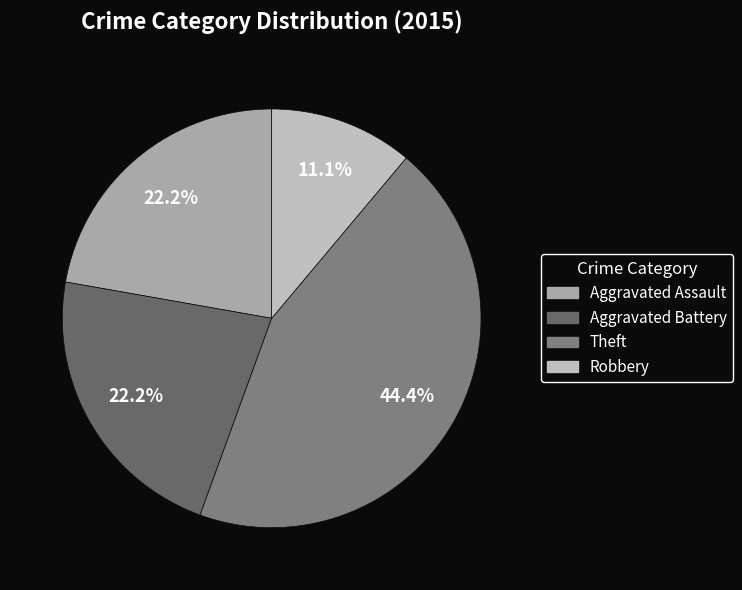

What is the smallest slice in the pie chart?

Robbery